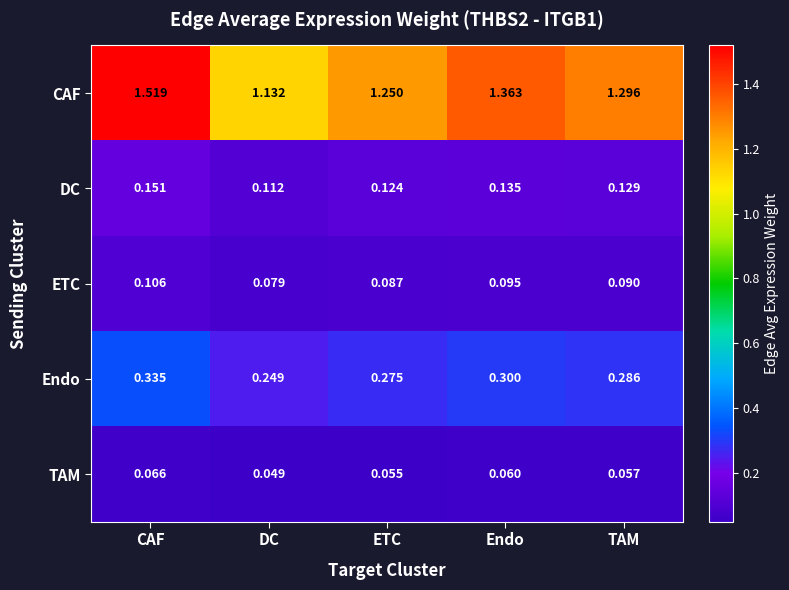

Which series changed the most between Endo and TAM?

CAF